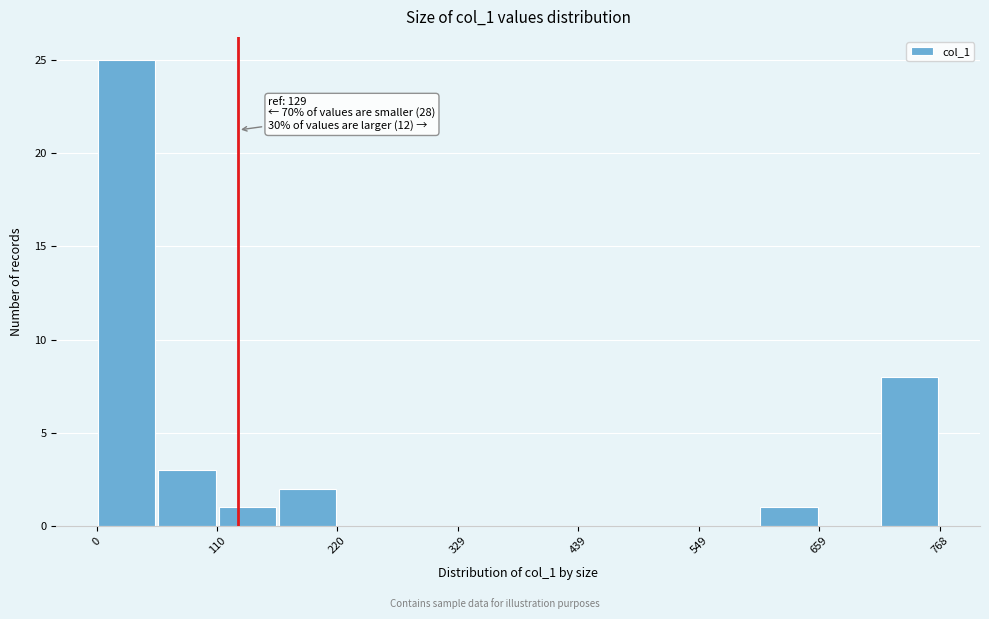

Read against the x-axis, roughly where is the centre of the tallest bar?

20